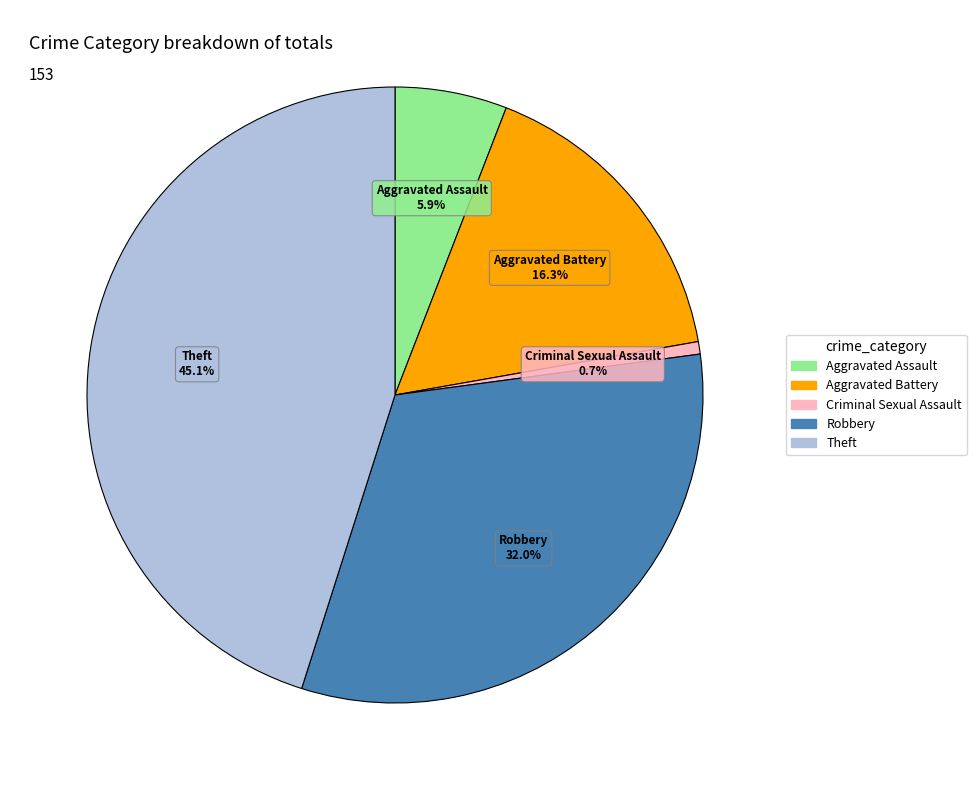

To the nearest percent, what is the combined percentage of Aggravated Assault and Criminal Sexual Assault?

7%